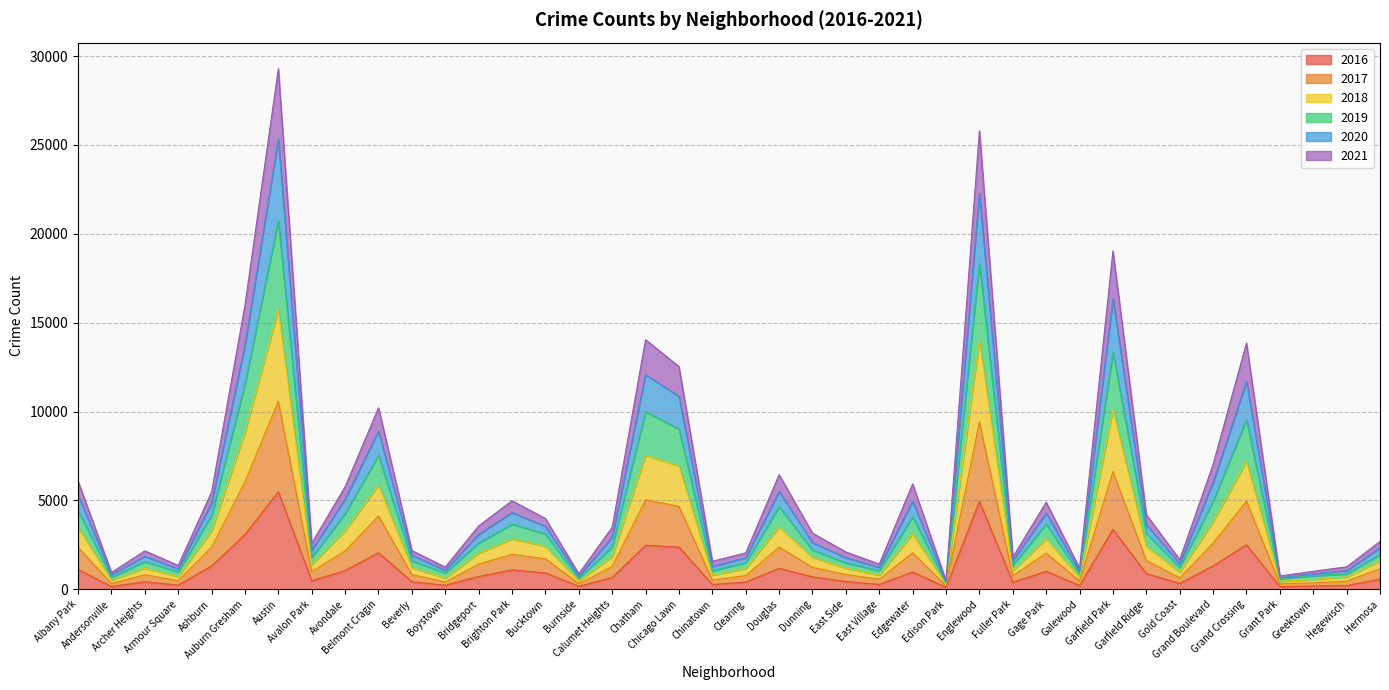

How many interior local valleys does the 2016 series have?

12